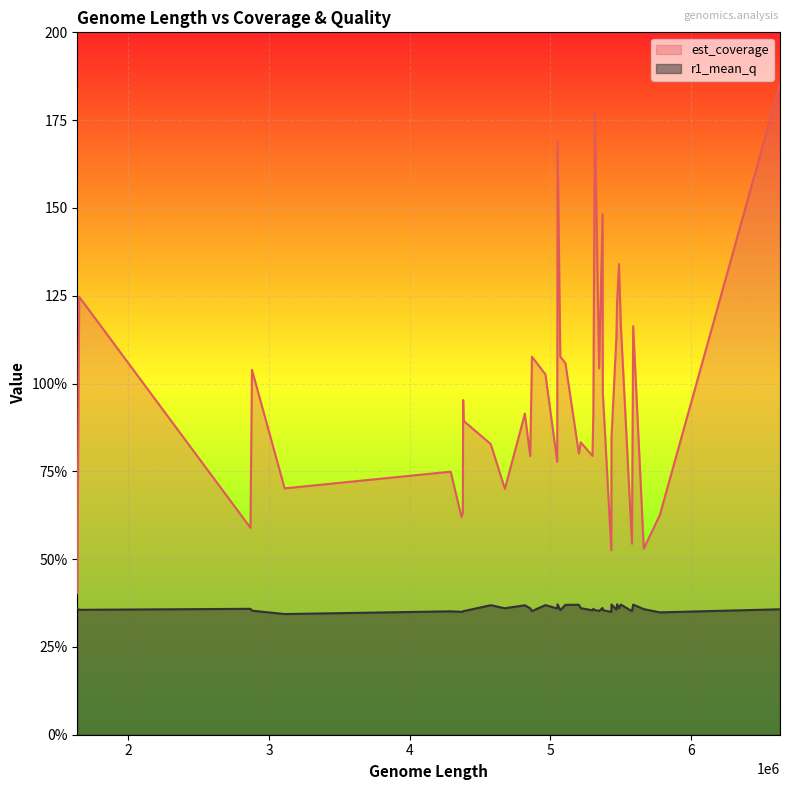

What is the highest value of the est_coverage series?

185.3